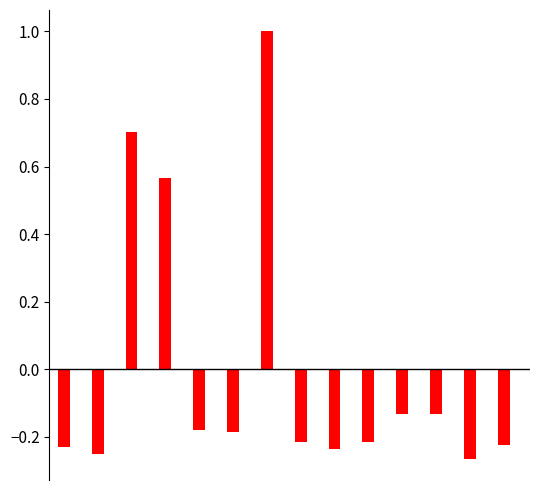

What is the maximum value shown in the chart?

1.0